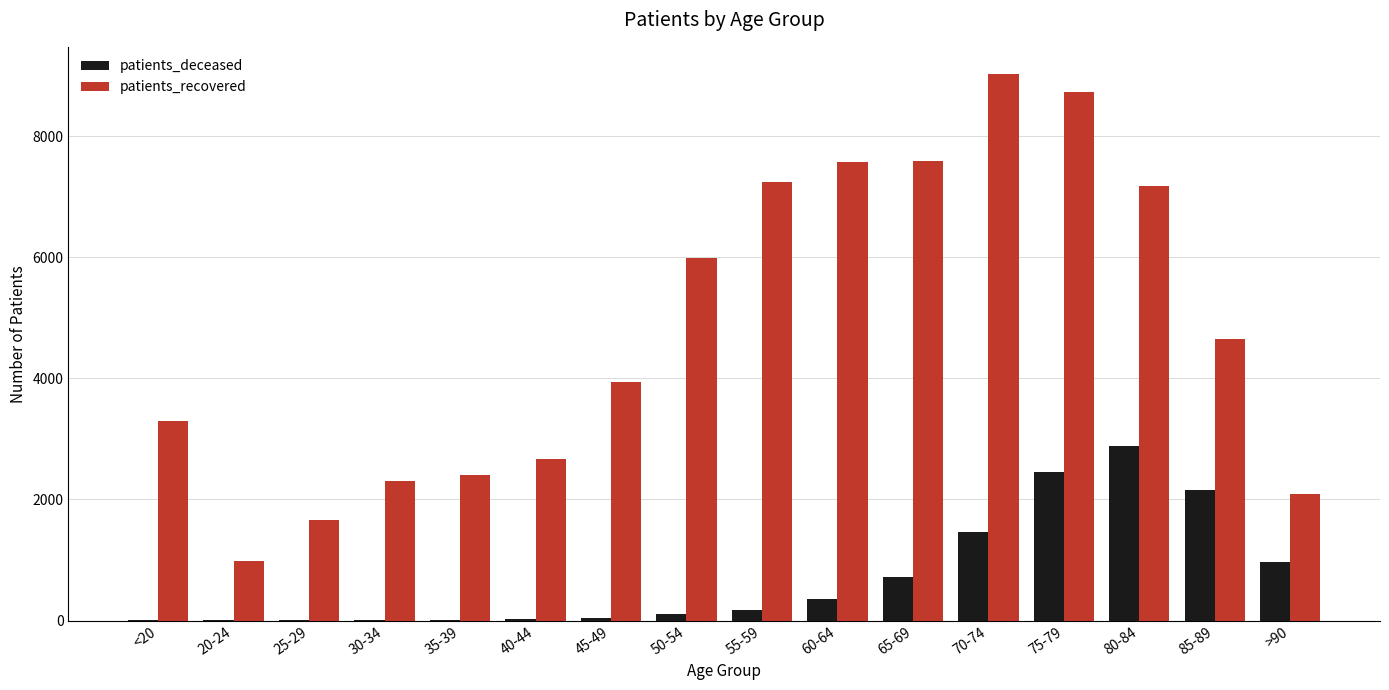

Read the patients_recovered value at 40-44.

2675